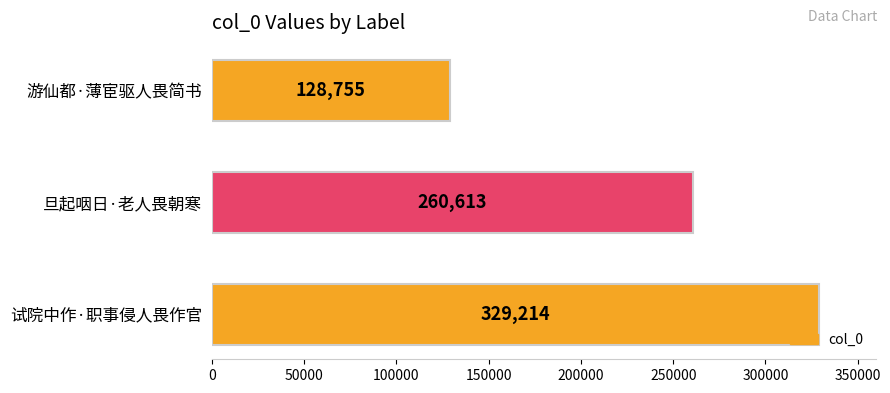

Reading bottom to top, list all the values displayed in this chart.

试院中作·职事侵人畏作官=329214	旦起咽日·老人畏朝寒=260613	游仙都·薄宦驱人畏简书=128755